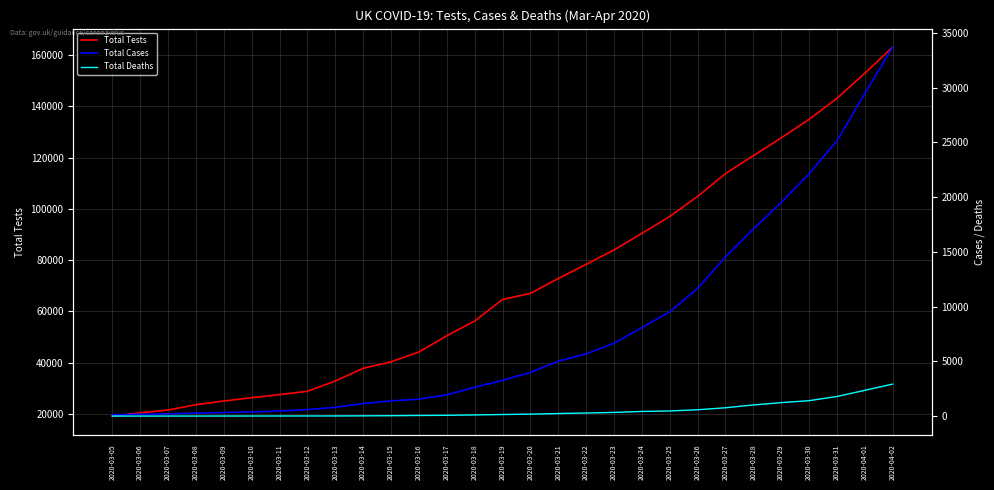

What is the average value of the Total Tests series?

71346